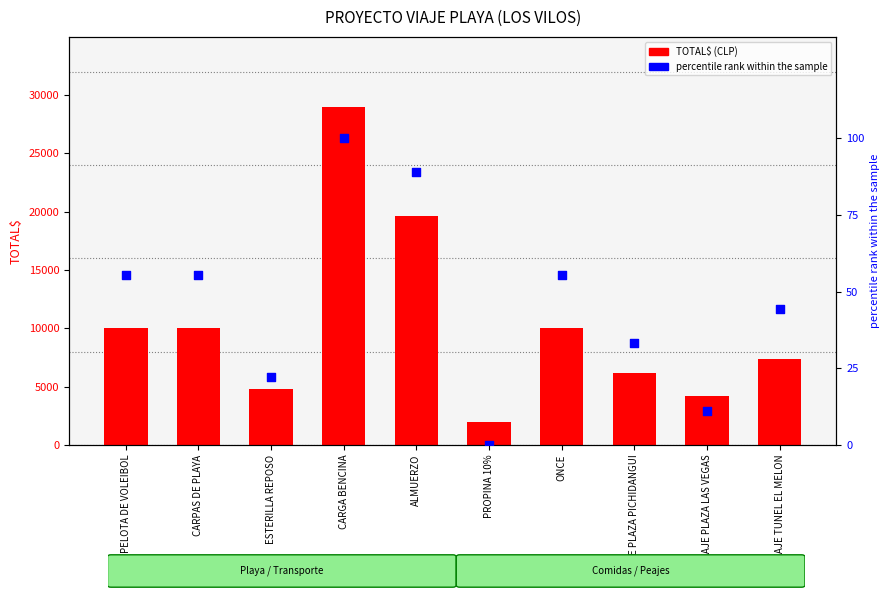

Which series has the largest Y range (max minus min)?

TOTAL$